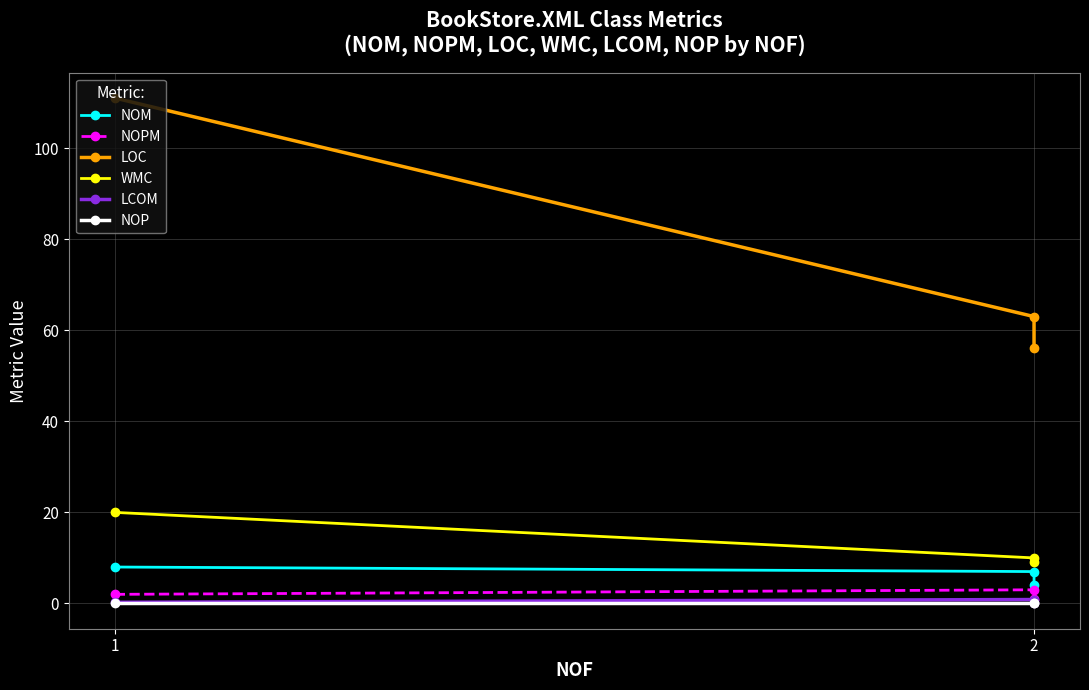

Is it true that NOP equals 0.0 at 2?

True